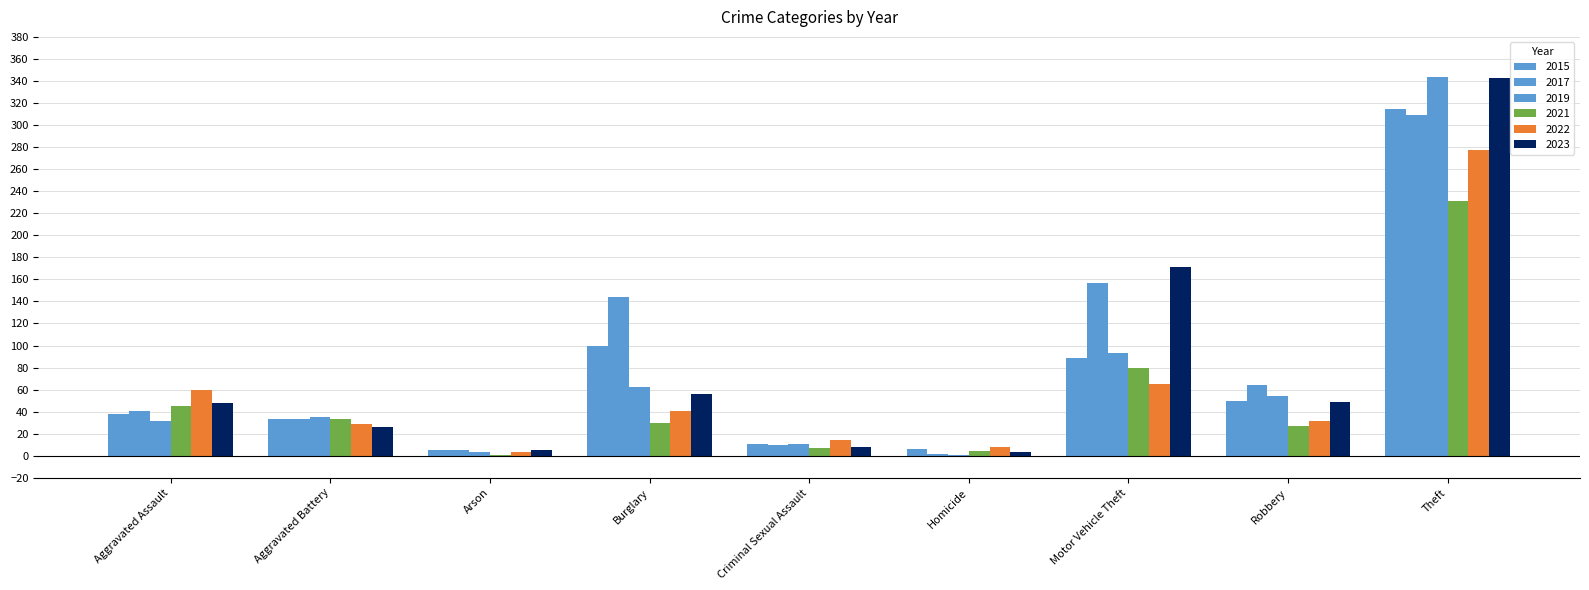

How many groups of bars are there?

9